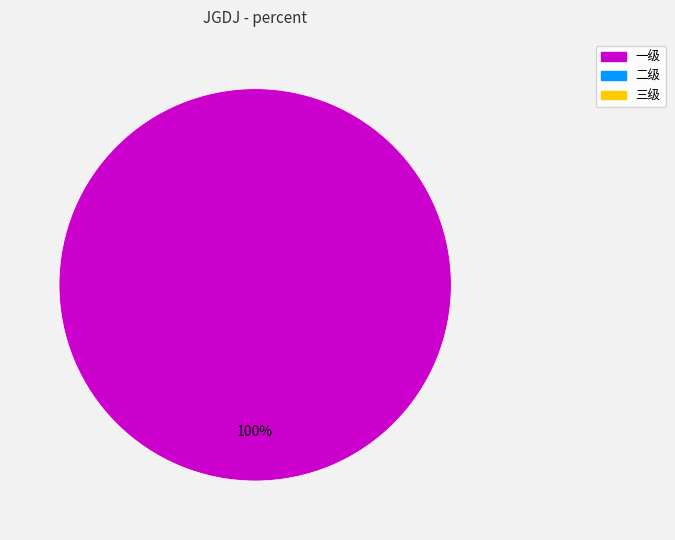

Count the number of slices in the pie.

1